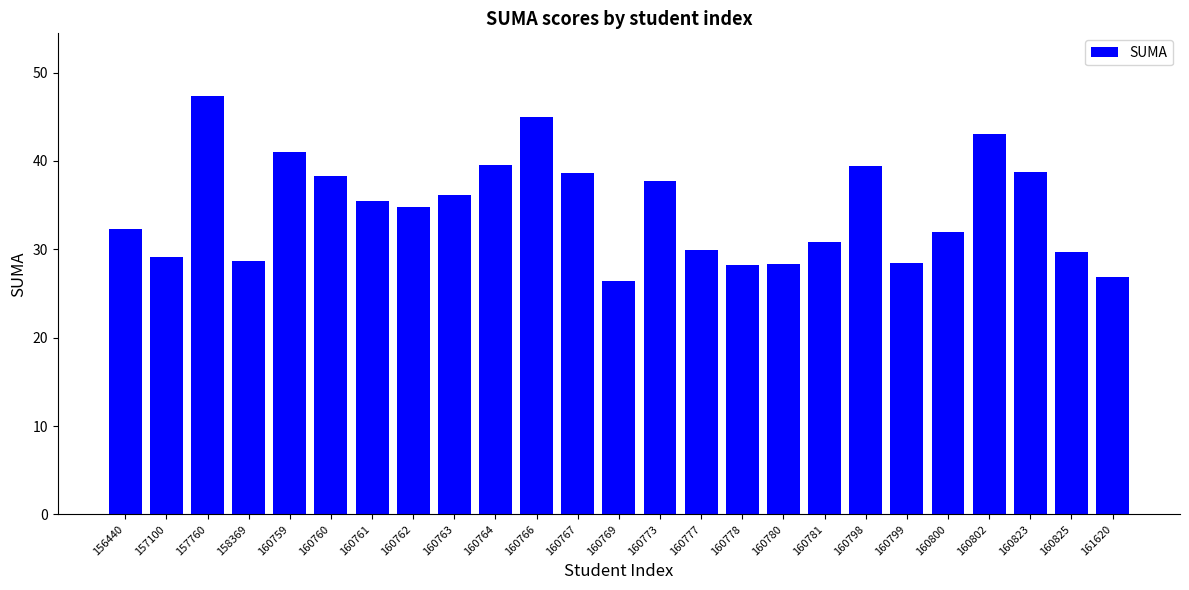

What is the value of the 11th bar from the left?

44.9